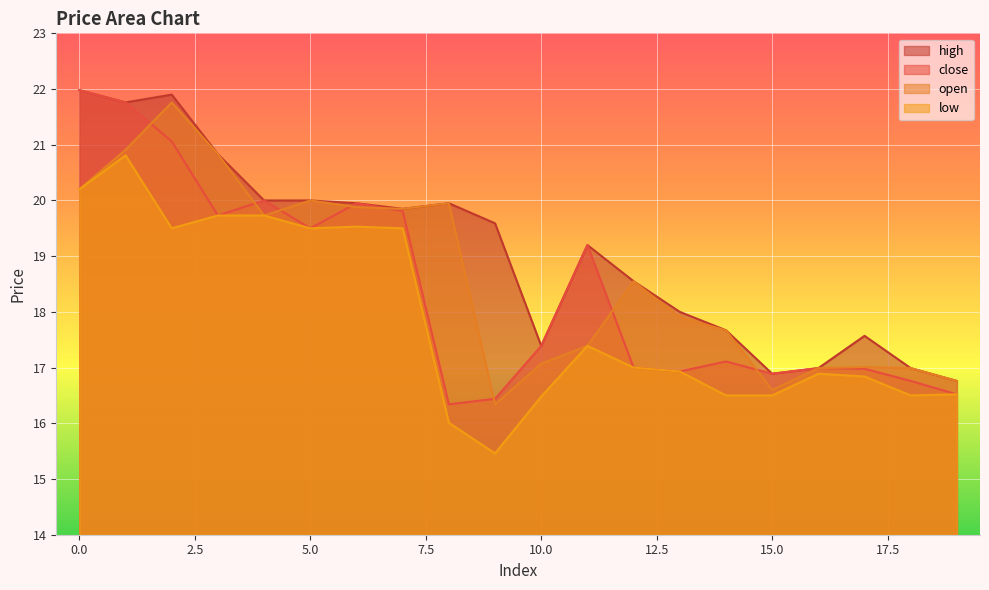

Where is the first local maximum for close?

4